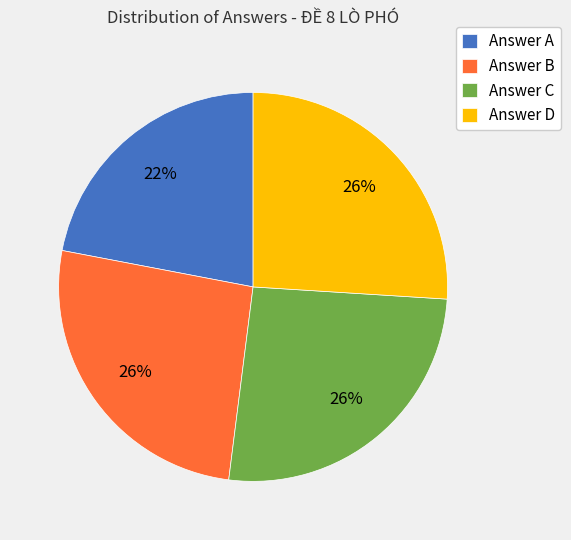

To the nearest percent, what is the average slice percentage?

25%